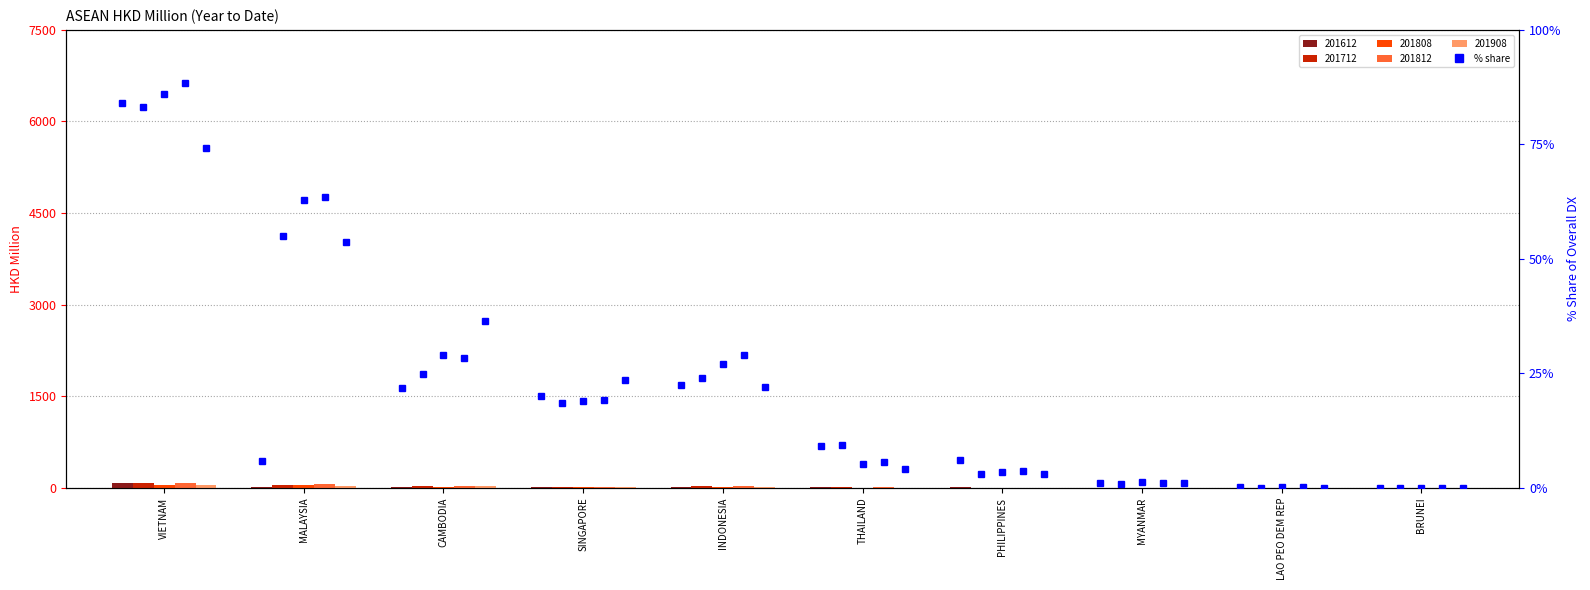

List the series in order of their peak value, highest first.

201812 % share, 201808 % share, 201612 % share, 201712 % share, 201908 % share